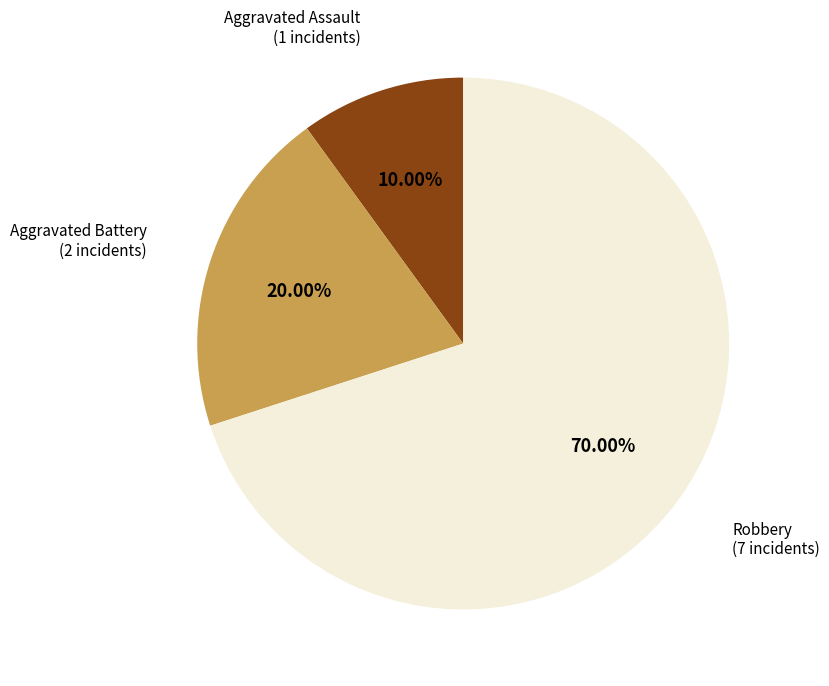

Is there any slice that represents more than half of the pie?

Yes